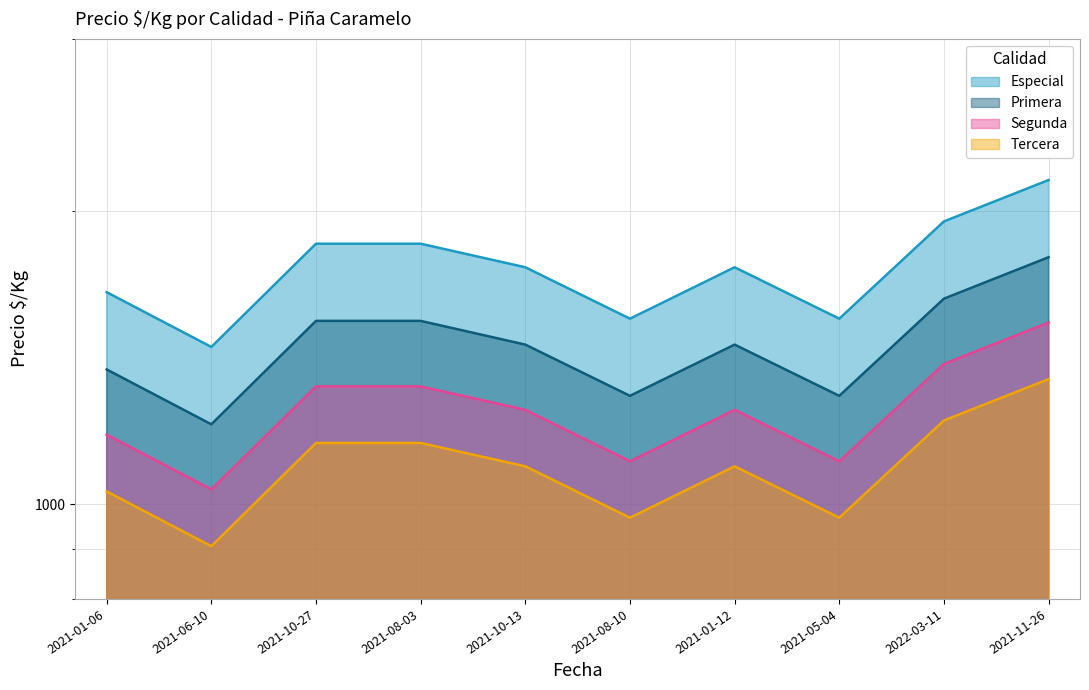

What is the approximate value of Segunda at 2021-10-13?

1250